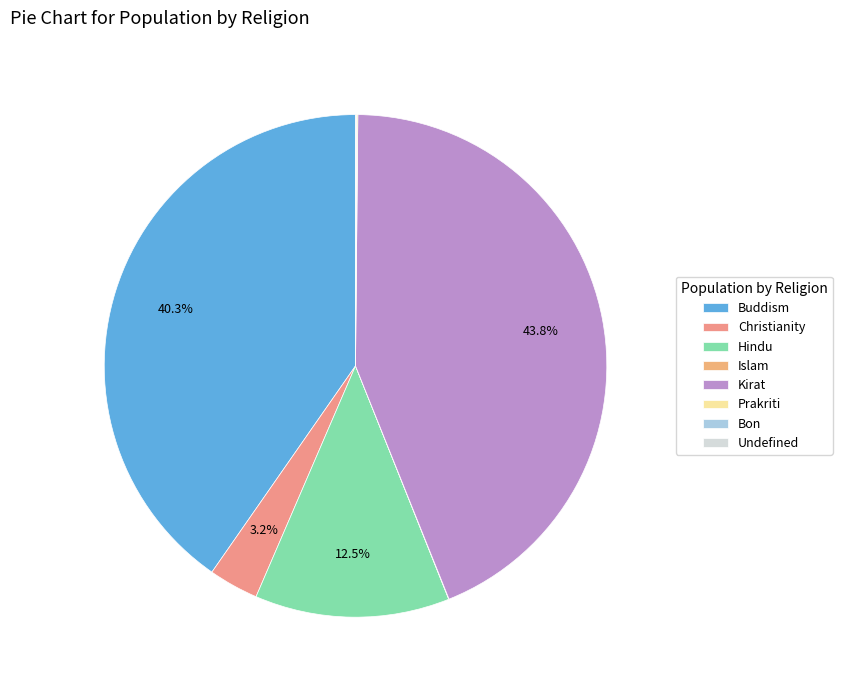

To the nearest percent, what percentage of the pie is Kirat?

44%